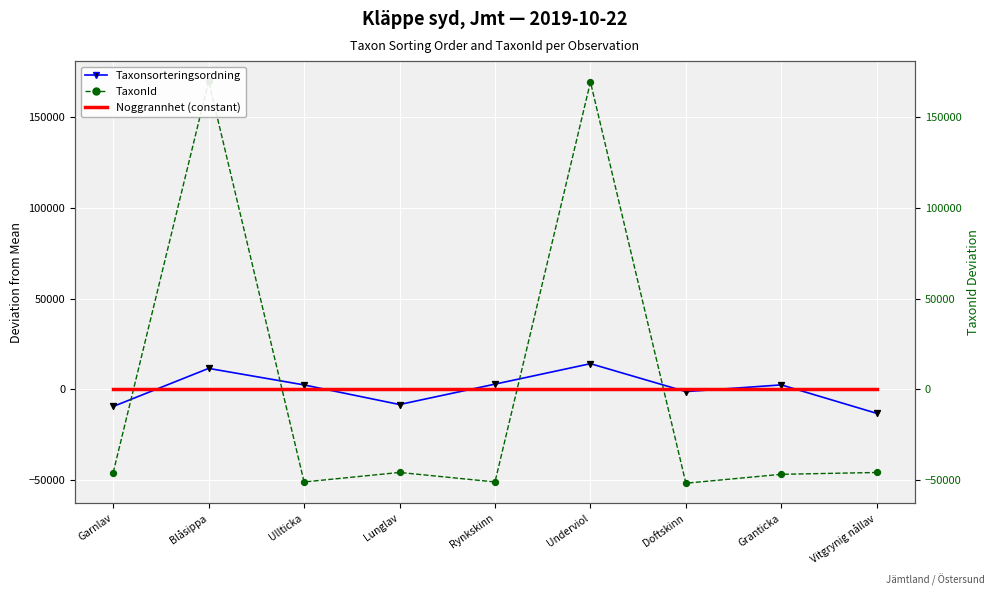

Which series has the largest total across all categories?

TaxonId